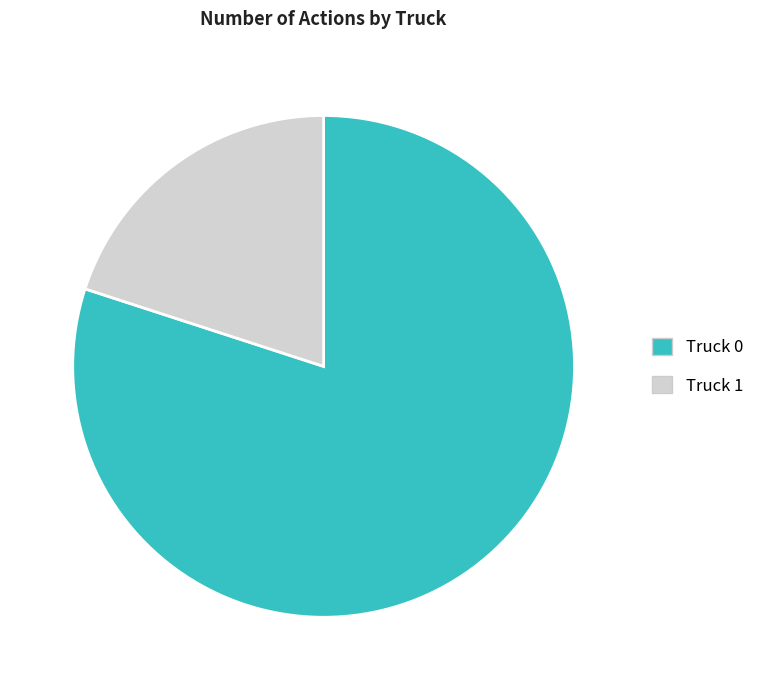

Approximately how many times larger is the value at Truck 0 compared to Truck 1?

4.0